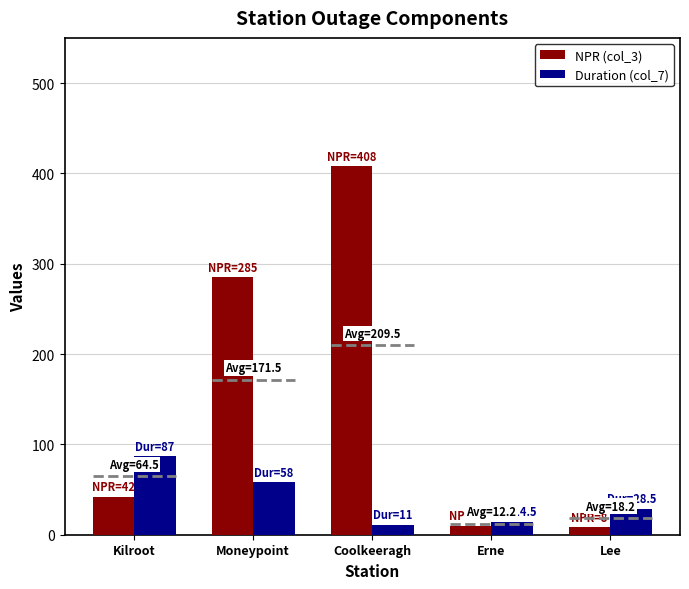

Between Kilroot and Coolkeeragh, which series saw the biggest shift?

NPR (col_3)